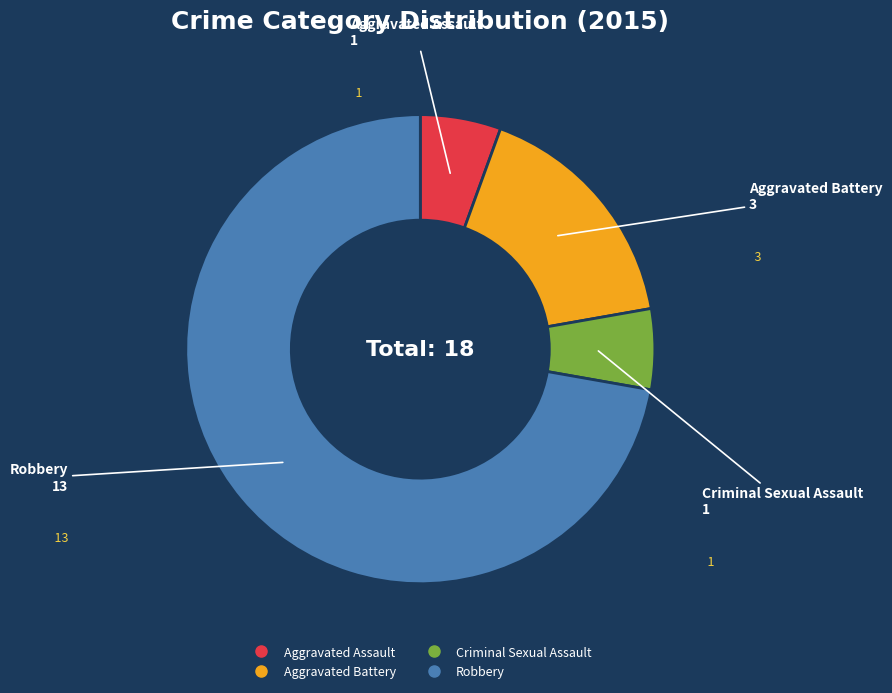

Count the number of slices in the pie.

4